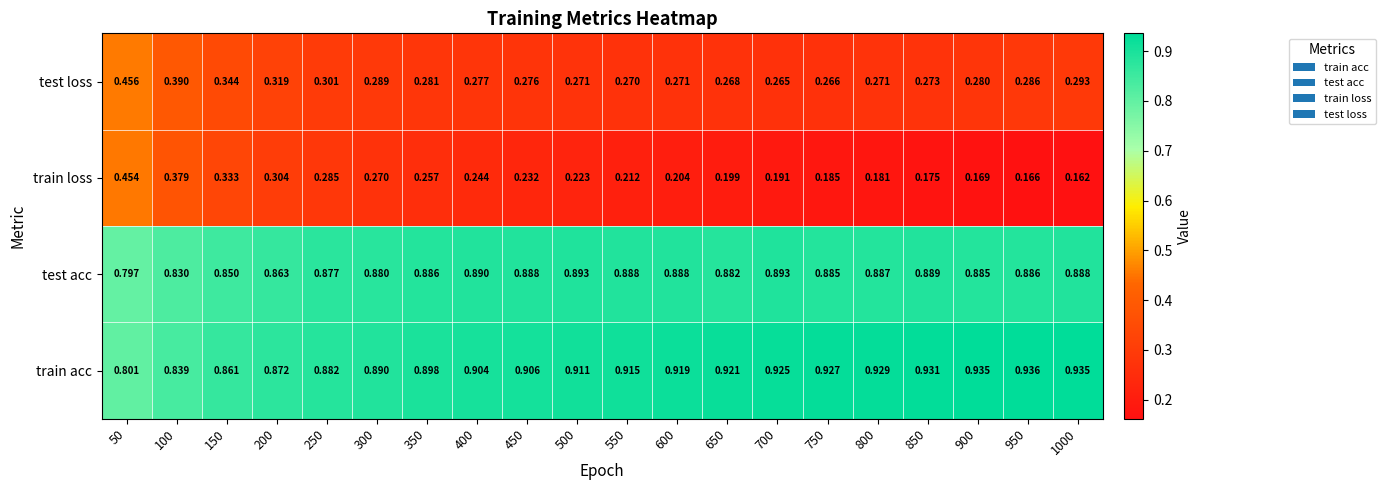

At 600, list the series in order from smallest to largest.

train loss, test loss, test acc, train acc